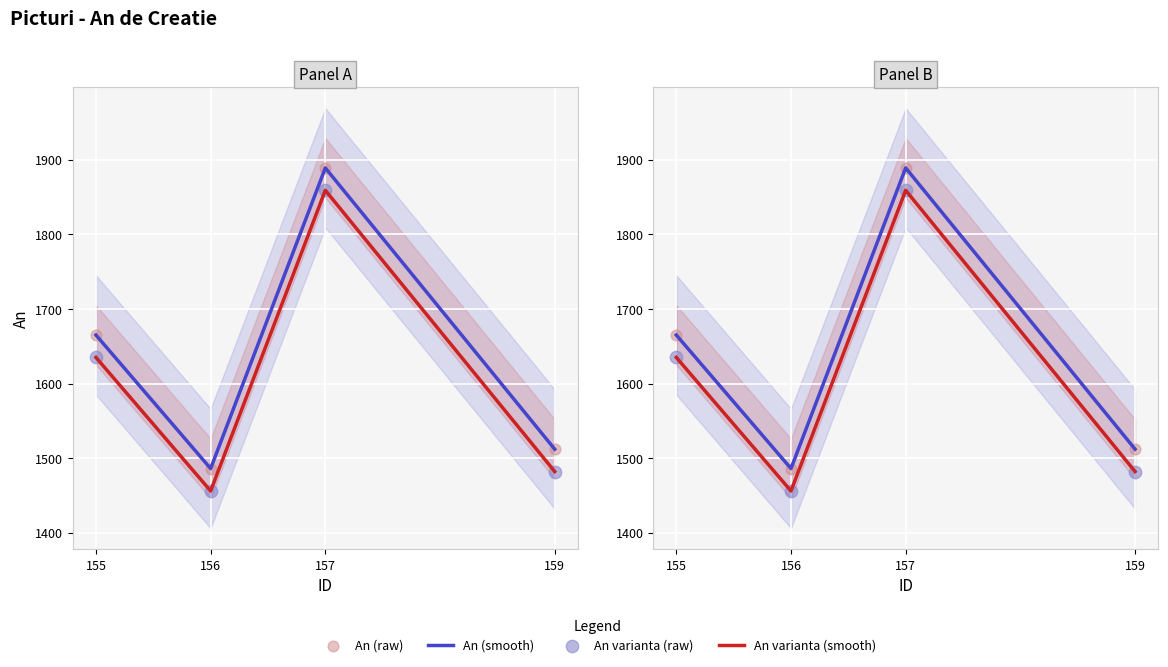

What are all the series names shown in the legend?

An (smooth), An varianta (smooth), An (raw), An varianta (raw)